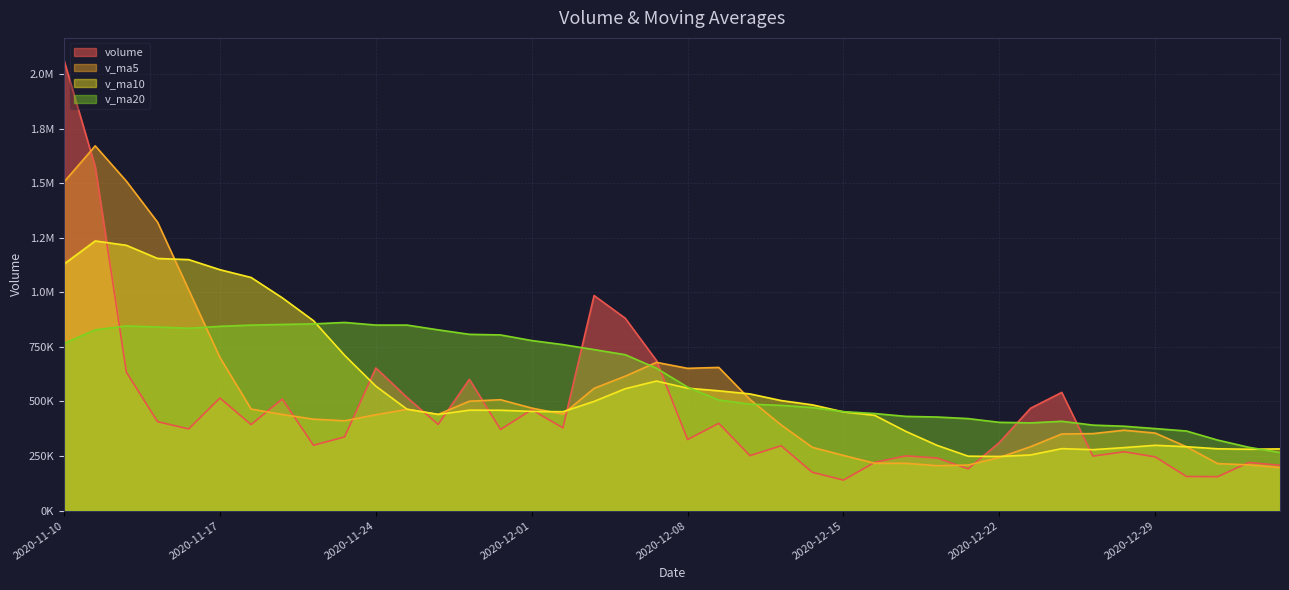

What is the total value across all series at 2020-12-03?

2782630.4